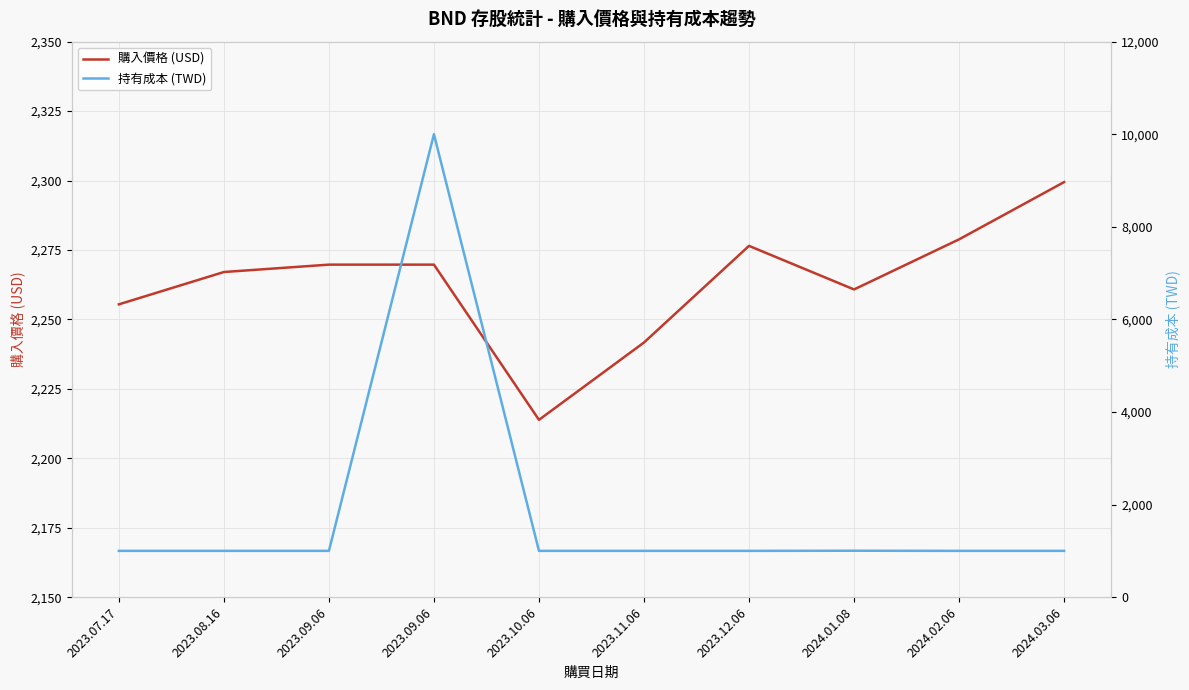

What are all the series names shown in the legend?

購入價格 (USD), 持有成本 (TWD)